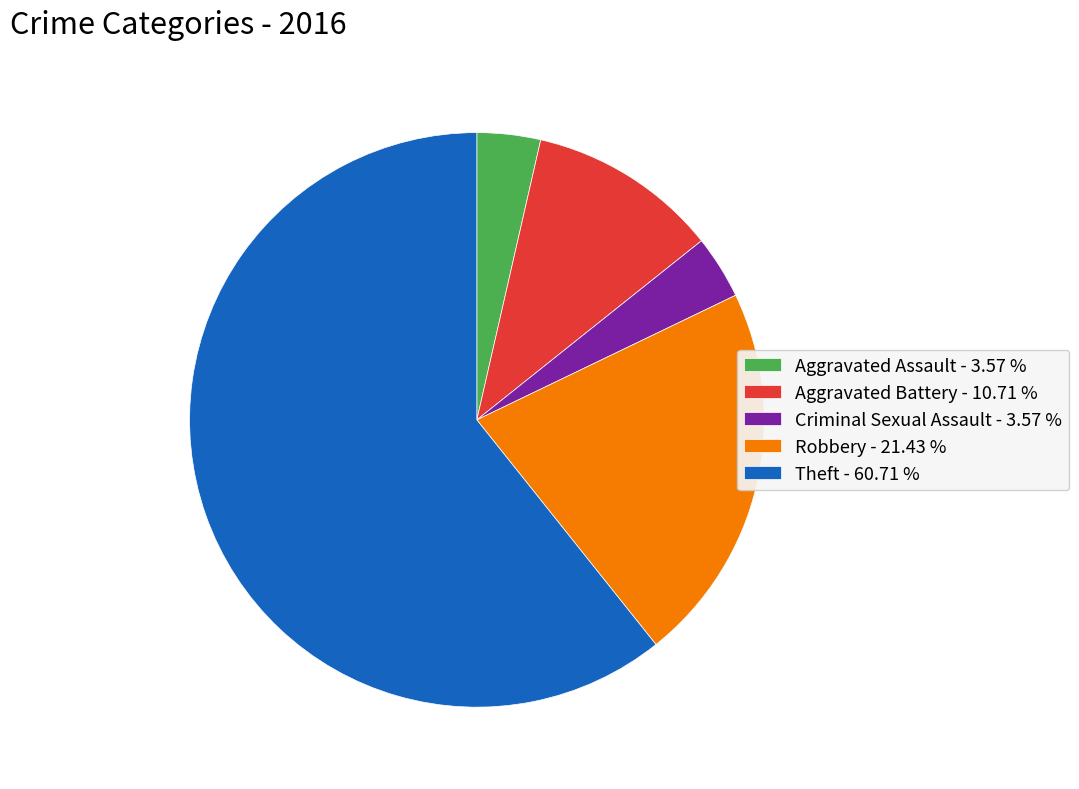

Approximately how many times larger is the value at Criminal Sexual Assault compared to Theft?

0.1